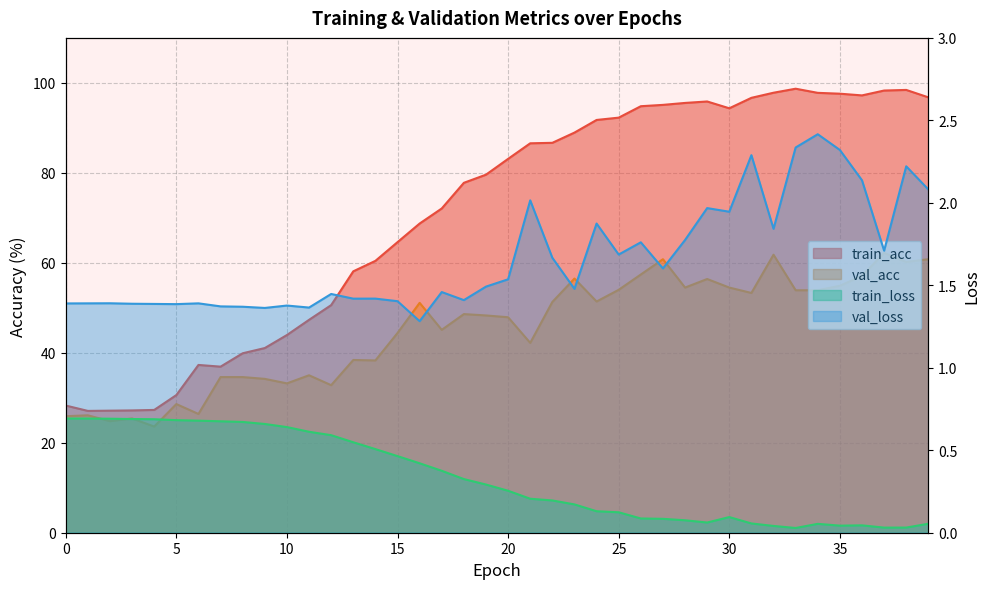

True or false: val_loss has more than 1 points higher than both neighbors.

True